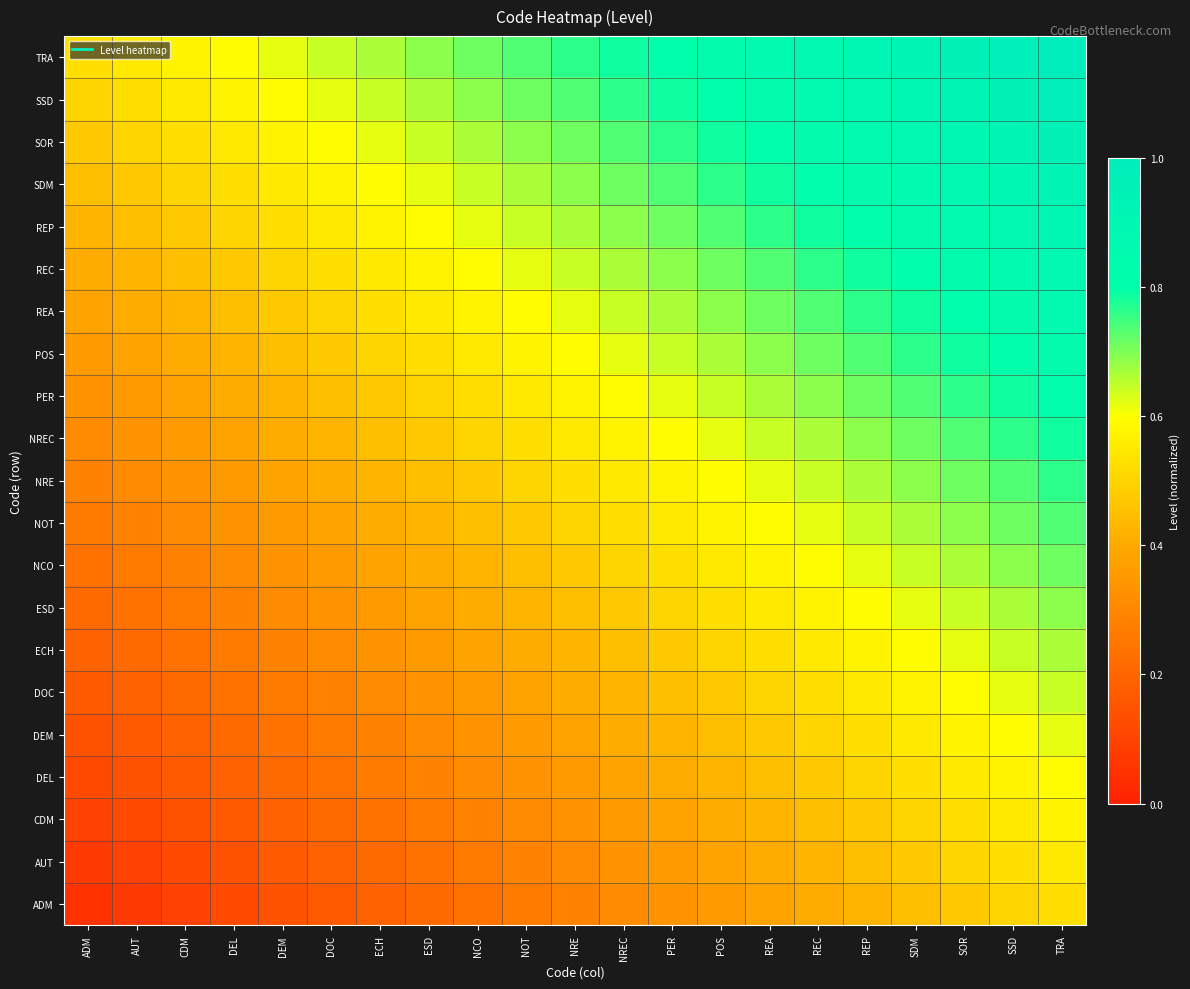

Which has a higher value, ECH or DEM?

ECH